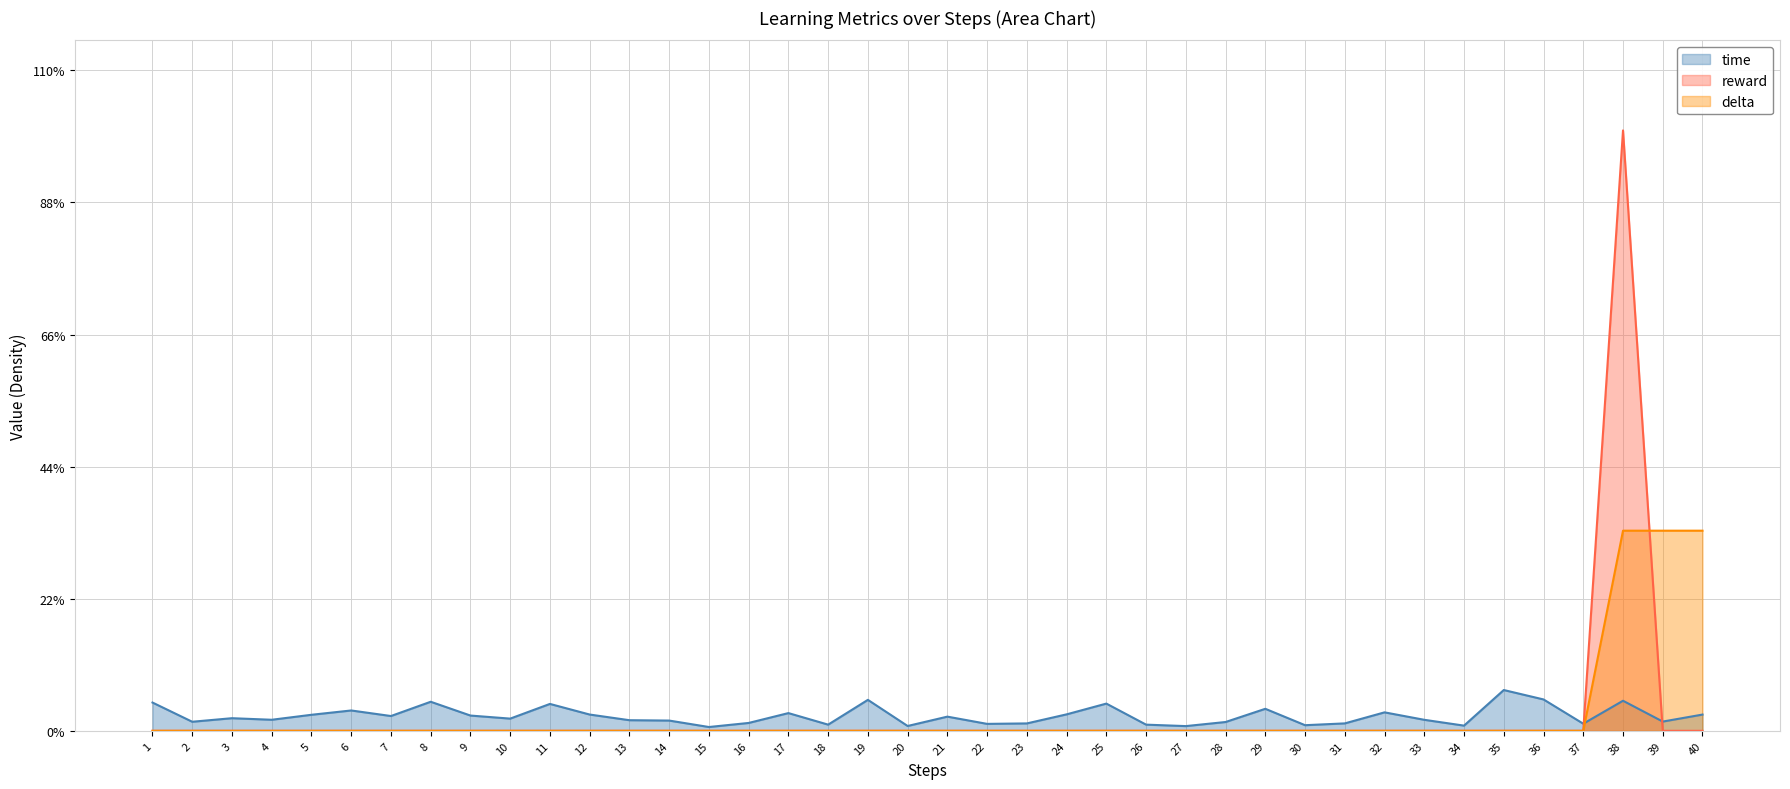

At which label does time reach its minimum?

15